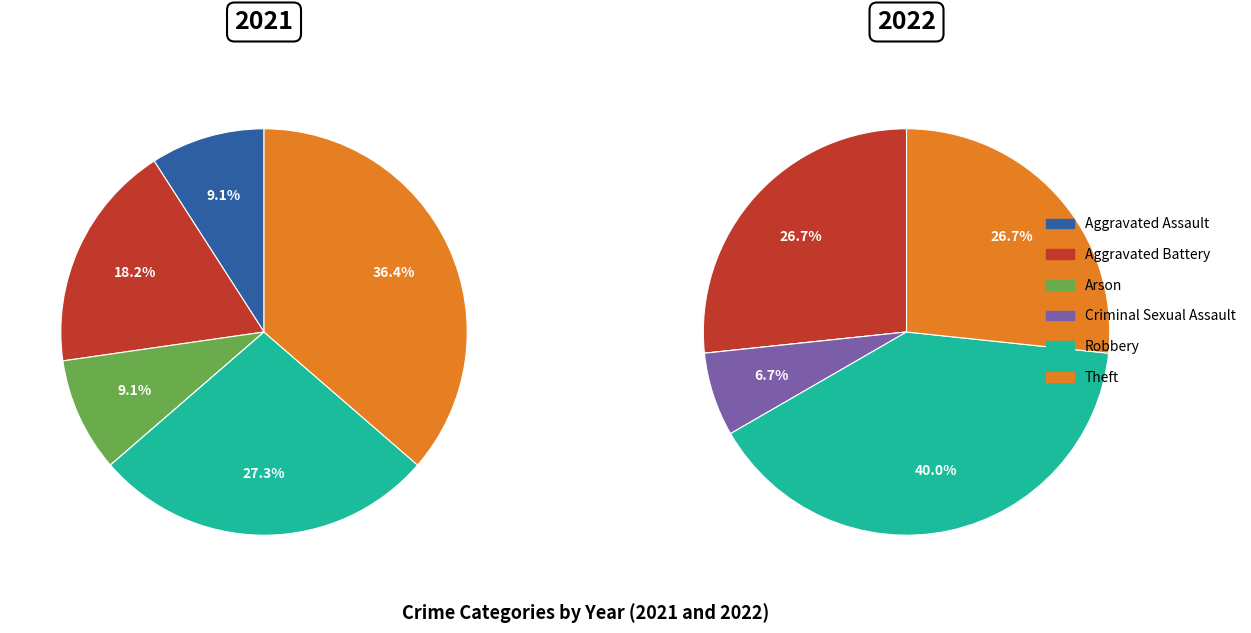

Rank the categories by value from highest to lowest.

Robbery, Aggravated Battery, Theft, Criminal Sexual Assault, Aggravated Assault, Arson